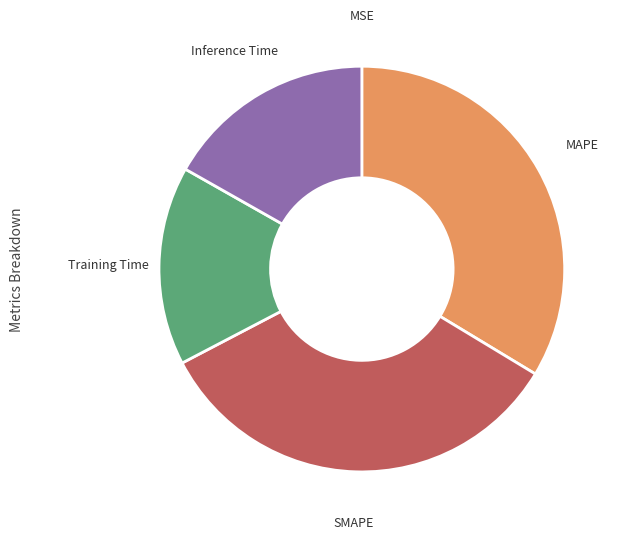

Is there any slice that represents more than half of the pie?

No